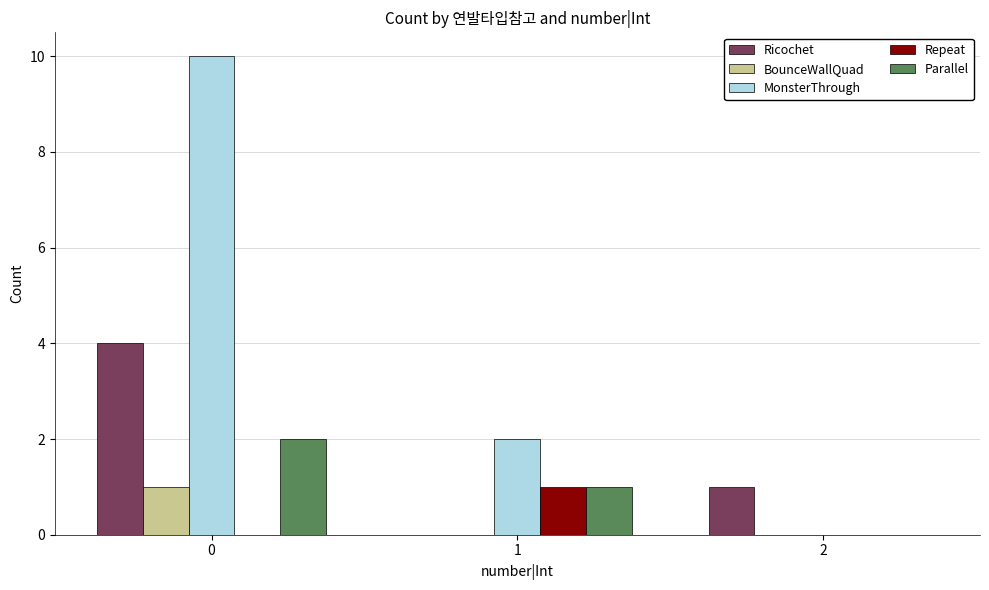

What is the sum of all Parallel values?

3